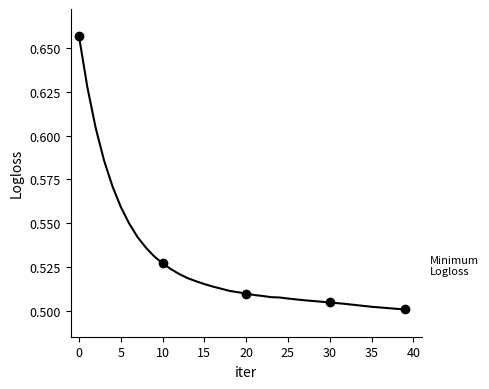

Does the chart have visible grid lines?

No